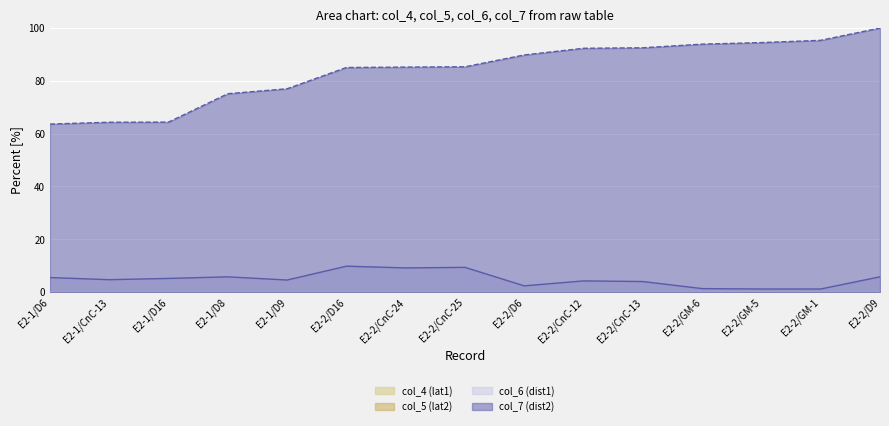

True or false: col_7 (dist2) (line) has more than 2 points higher than both neighbors.

False